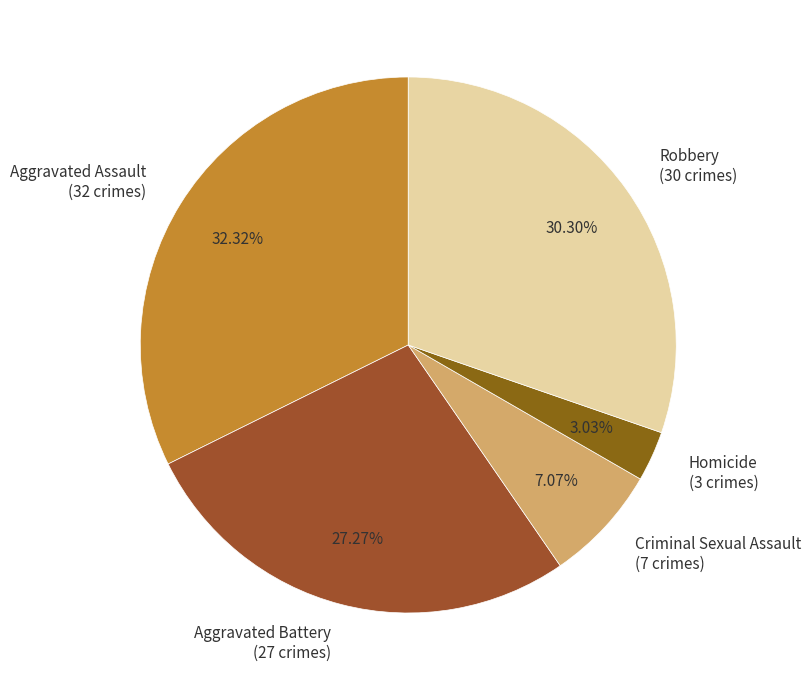

The Aggravated Battery slice represents 40% of the pie. True or false?

False